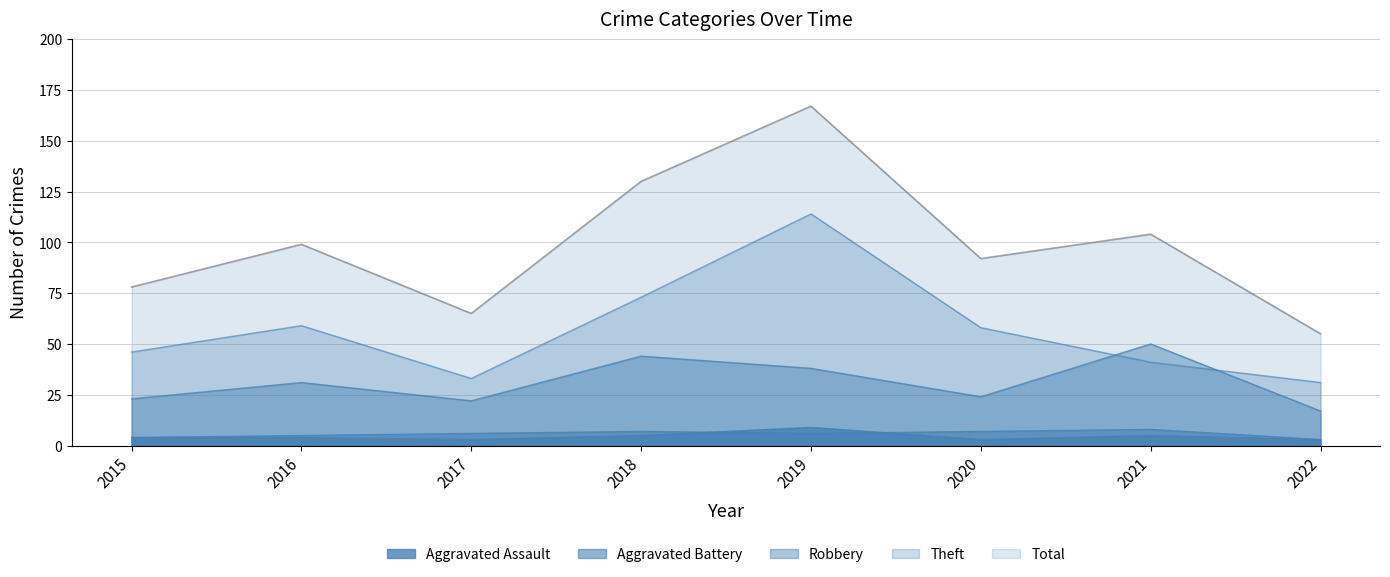

What value does the Robbery series have at 2020, to the nearest 10?

20